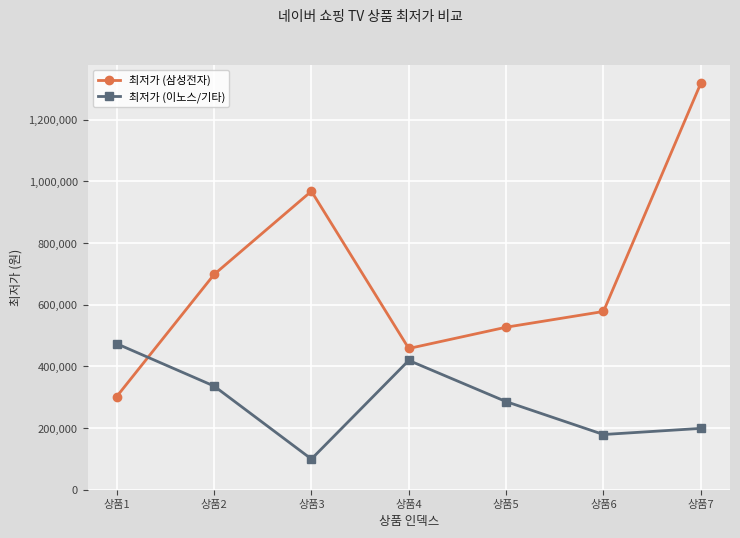

Reading left to right, transcribe all the data shown in this chart.

최저가 (삼성전자): 상품1=302250	상품2=698000	상품3=968000	상품4=458000	상품5=526990	상품6=578000	상품7=1318000
최저가 (이노스/기타): 상품1=473440	상품2=336160	상품3=99440	상품4=419330	상품5=285750	상품6=179000	상품7=198880